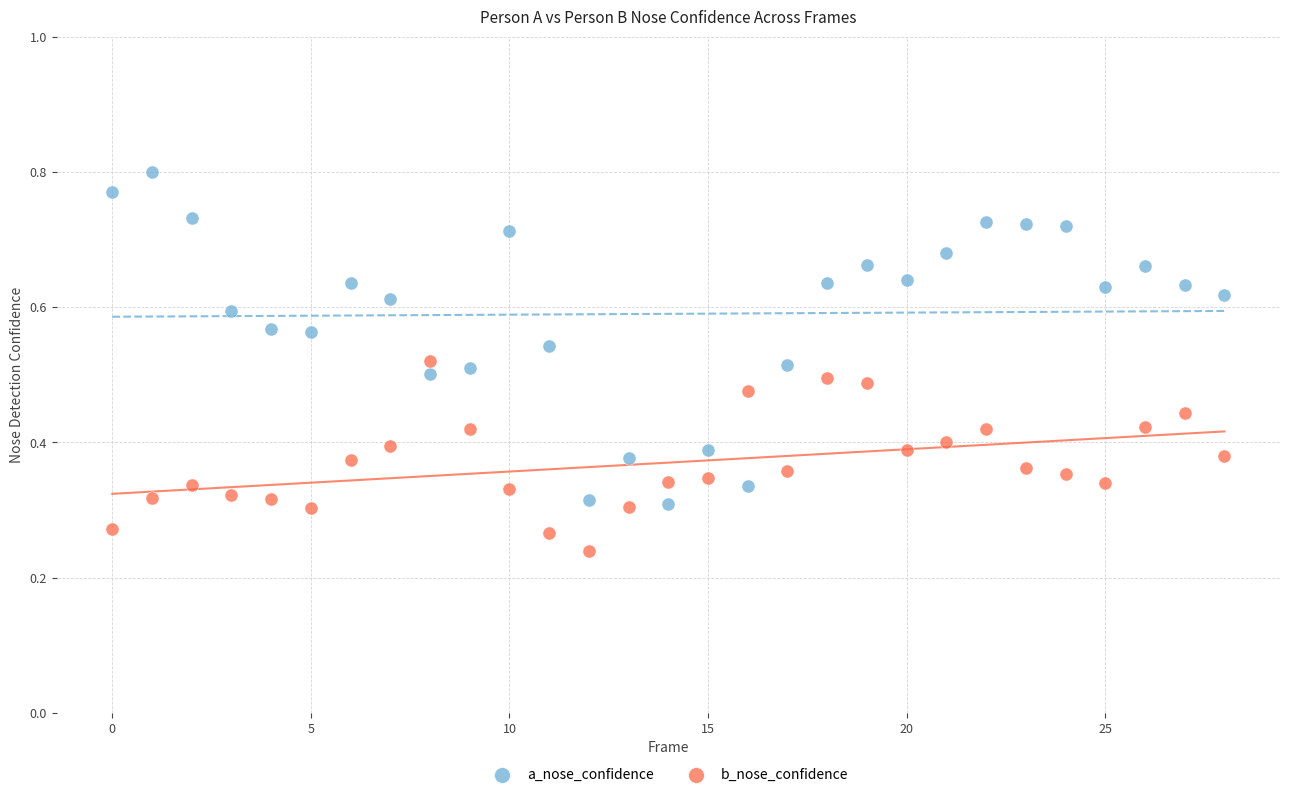

Which series reaches the maximum Y coordinate?

a_nose_confidence